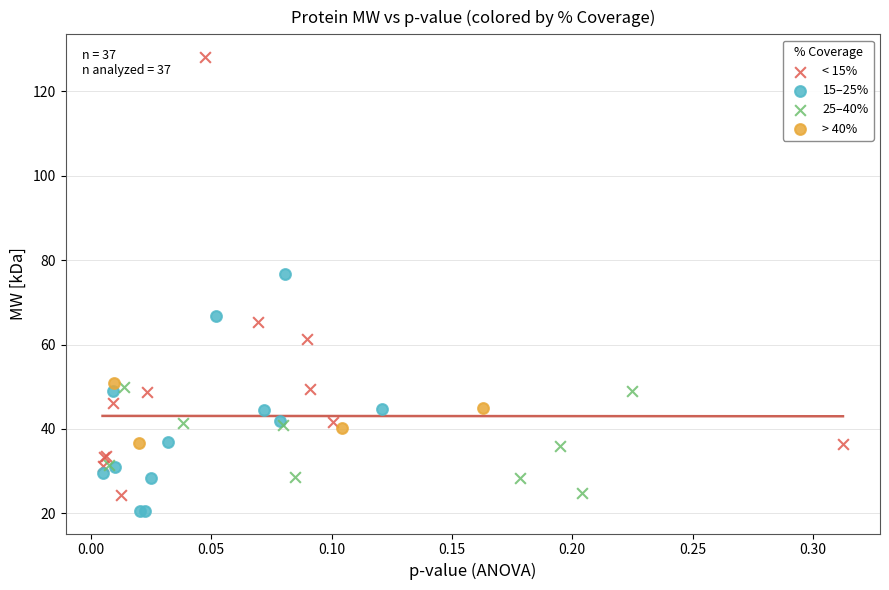

Which series has the widest spread of Y values?

< 15%